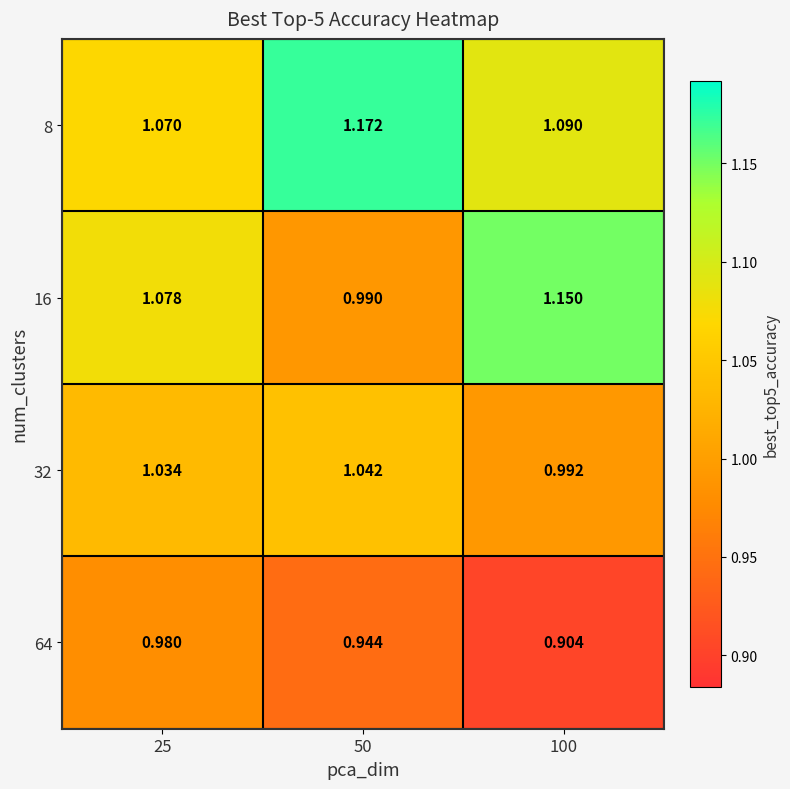

Is the value of 32 at 50 greater than the value of 64 at 25?

Yes